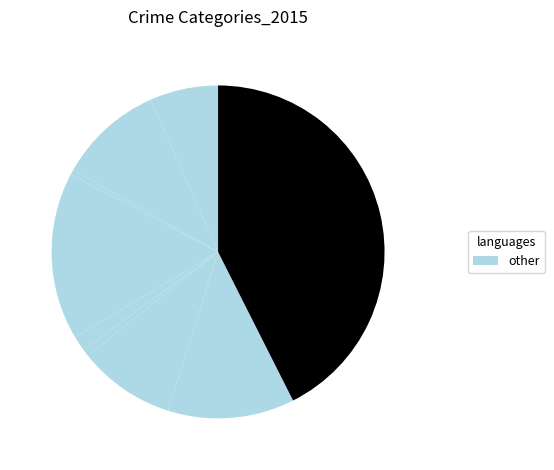

How many slices are in this pie chart?

9